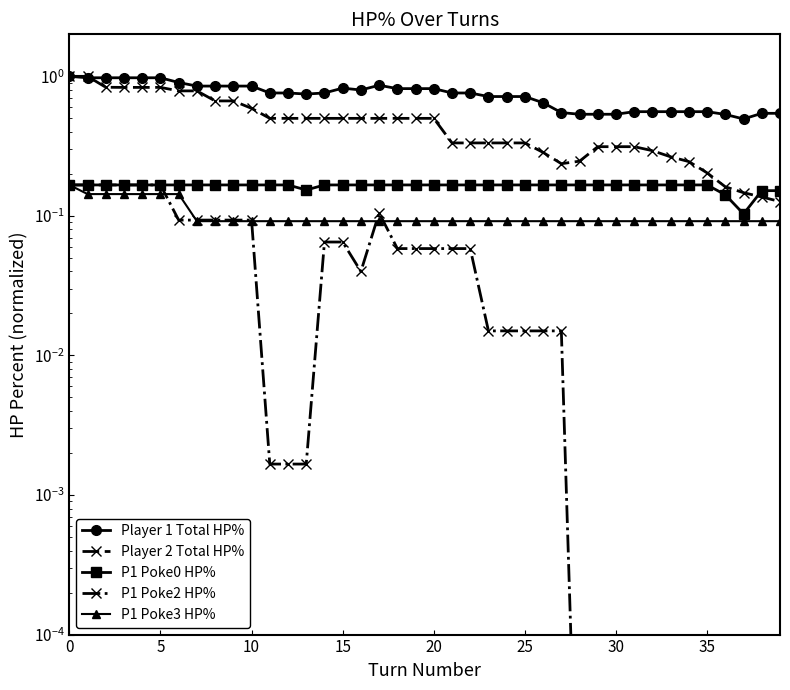

How many lines are shown in the chart?

5